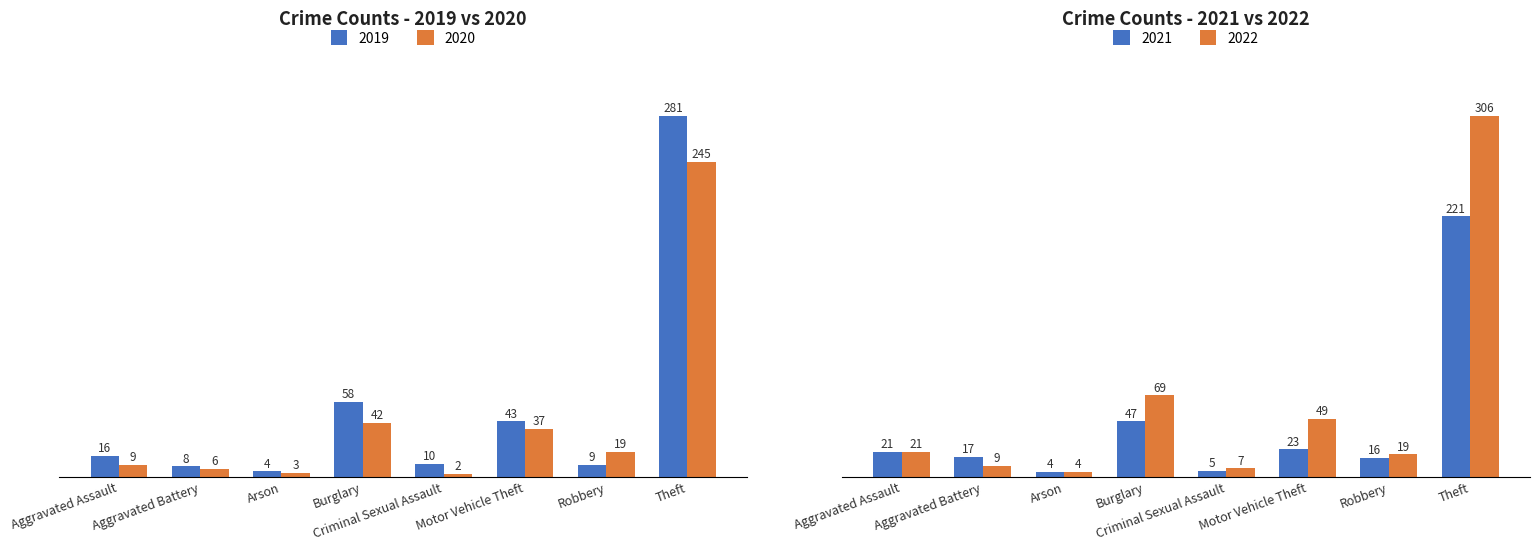

True or false: 2019 has a value of 16 at Aggravated Assault.

True